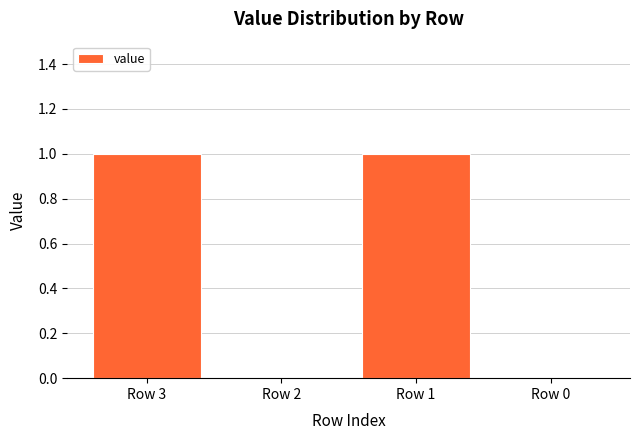

Is it true that the value at Row 2 is 0?

True